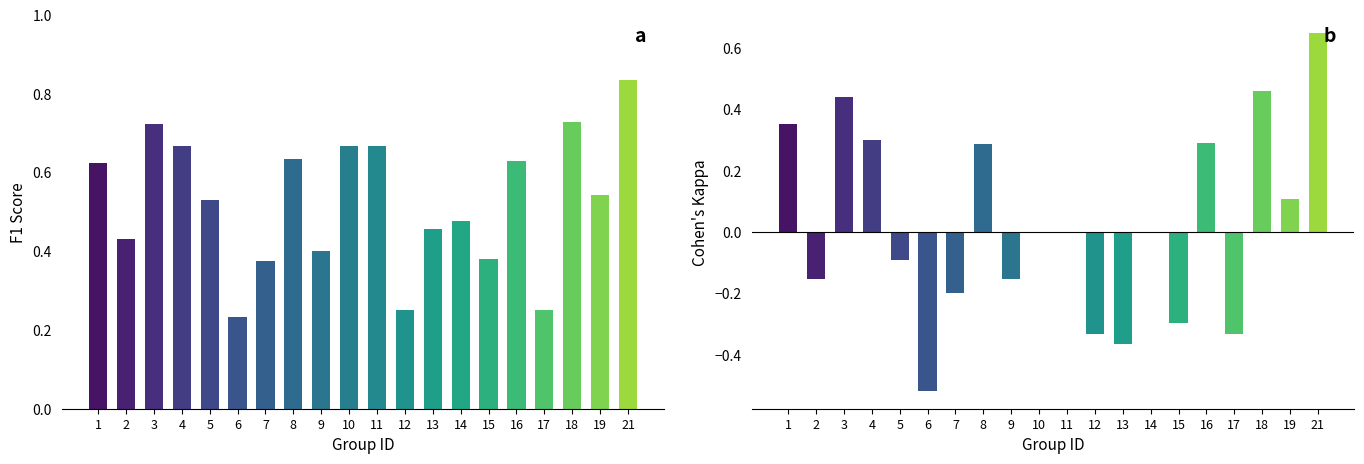

What is the value of the f1 bar at the 11th from the left?

0.7